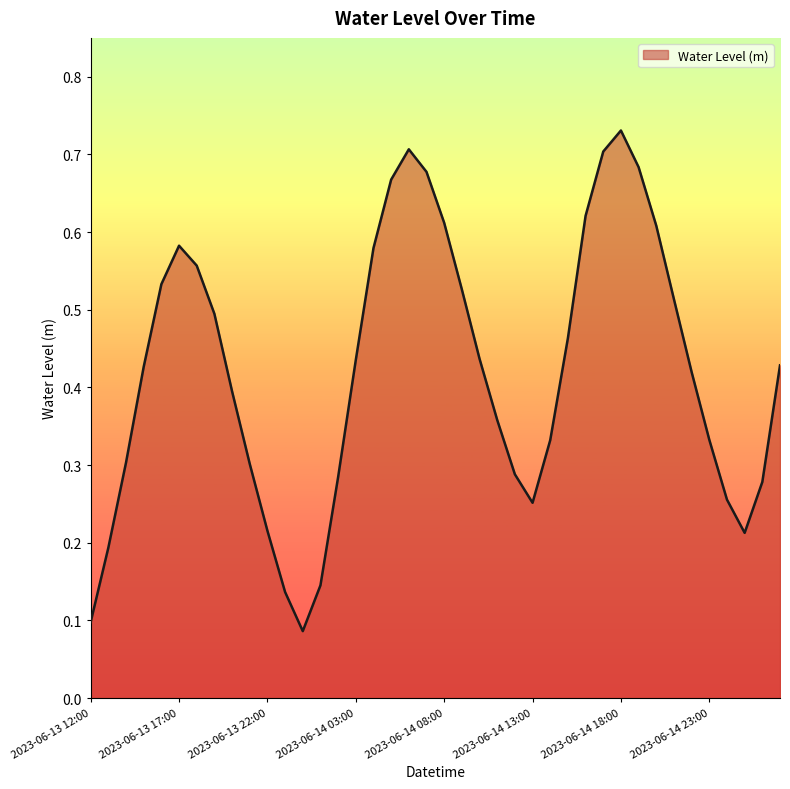

How many lines are shown in the chart?

1